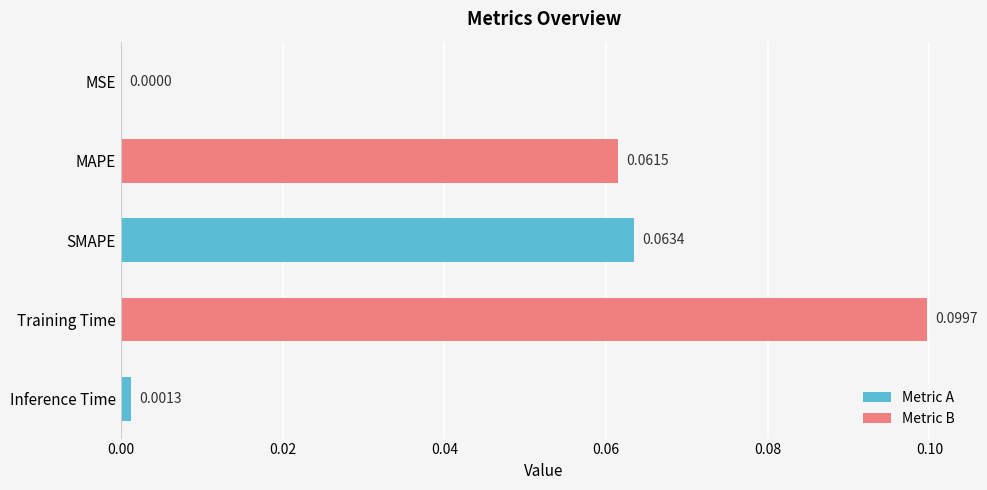

Between MAPE and MSE, which is larger?

MAPE